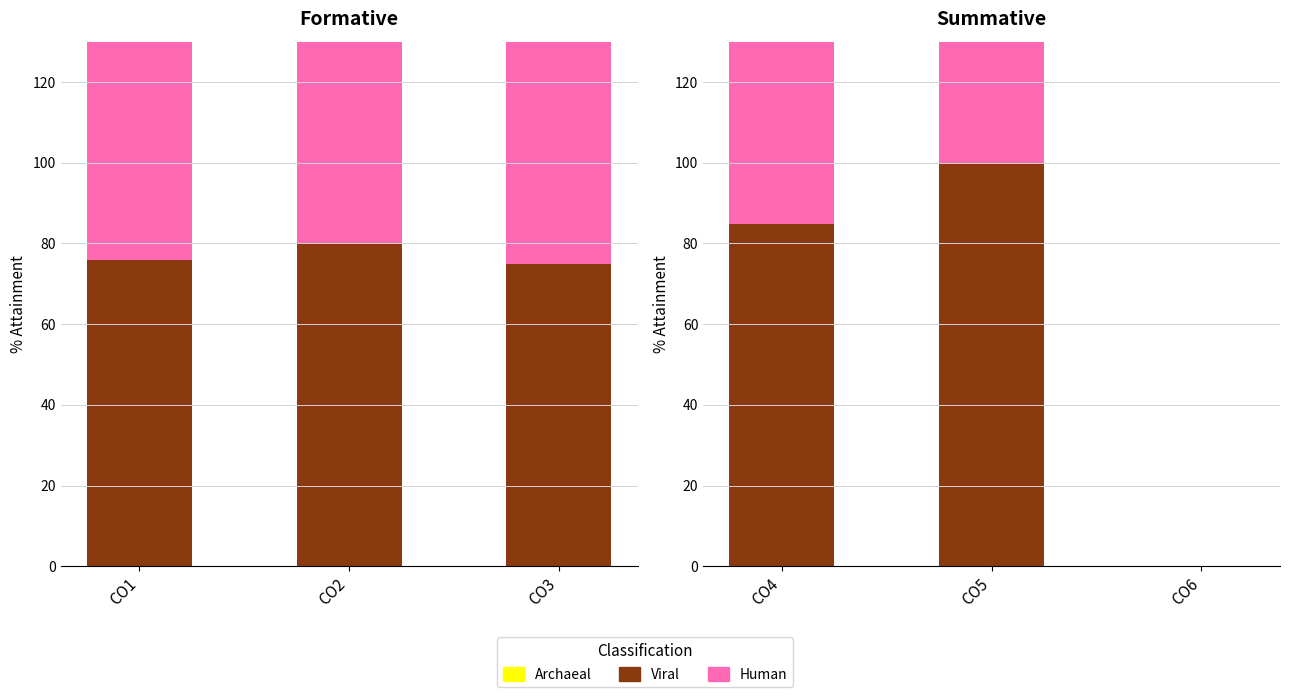

What is the approximate value of Archaeal at CO2?

100.0